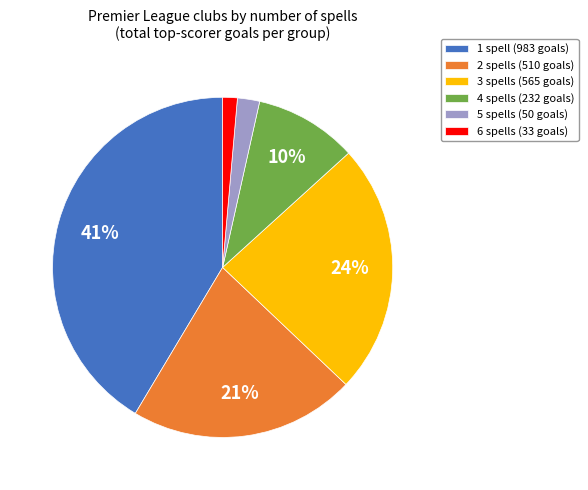

How many slices are in this pie chart?

6